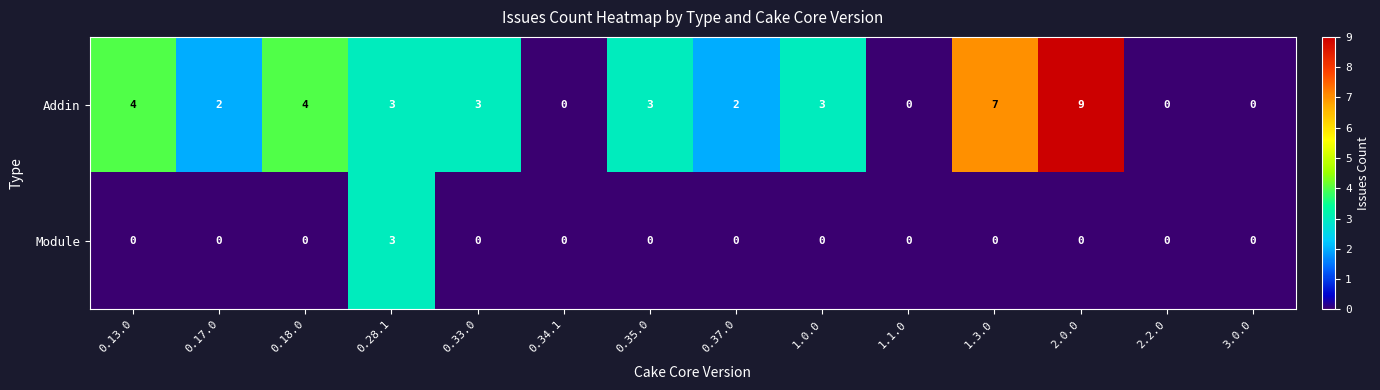

True or false: Module has a value of -1 at 0.13.0.

False